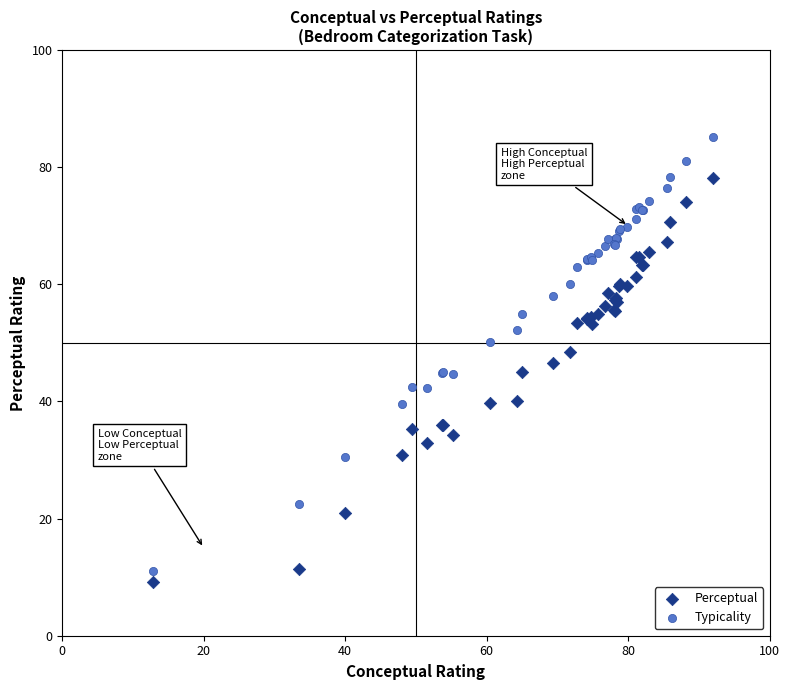

Which series has the widest spread of Y values?

Typicality